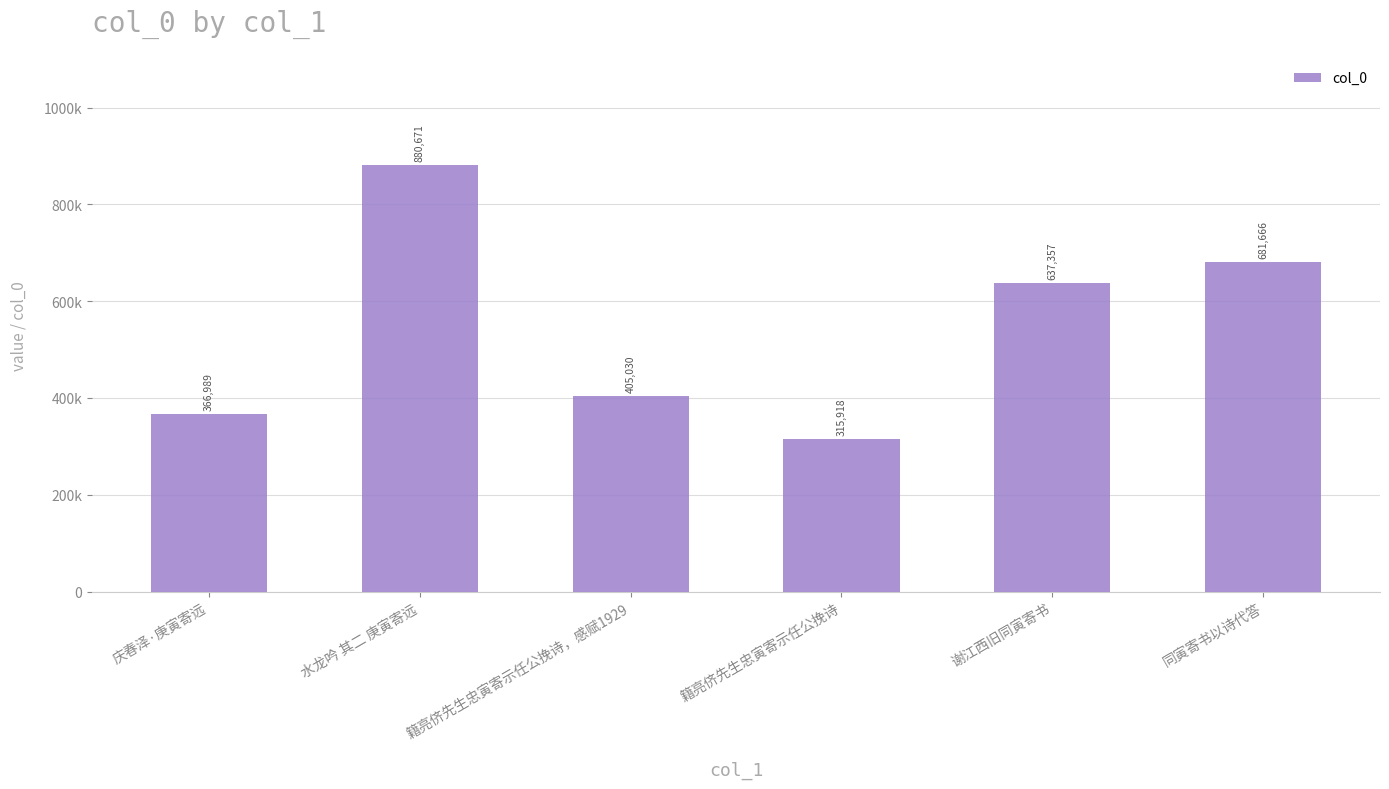

How many values exceed 637357?

2